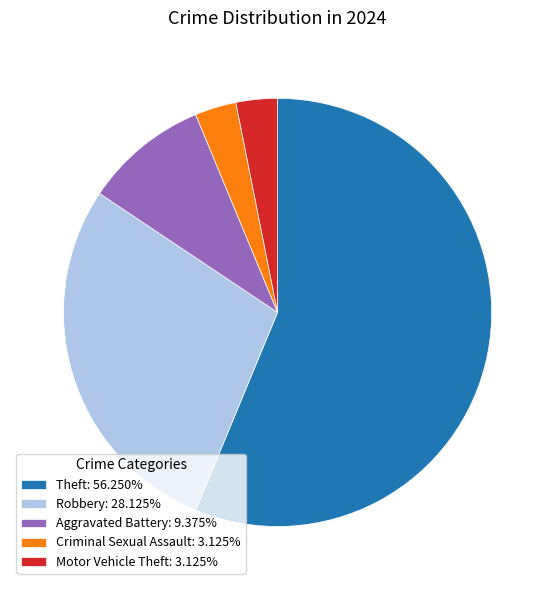

Approximately how many times larger is the value at Criminal Sexual Assault: 3.125% compared to Aggravated Battery: 9.375%?

0.3